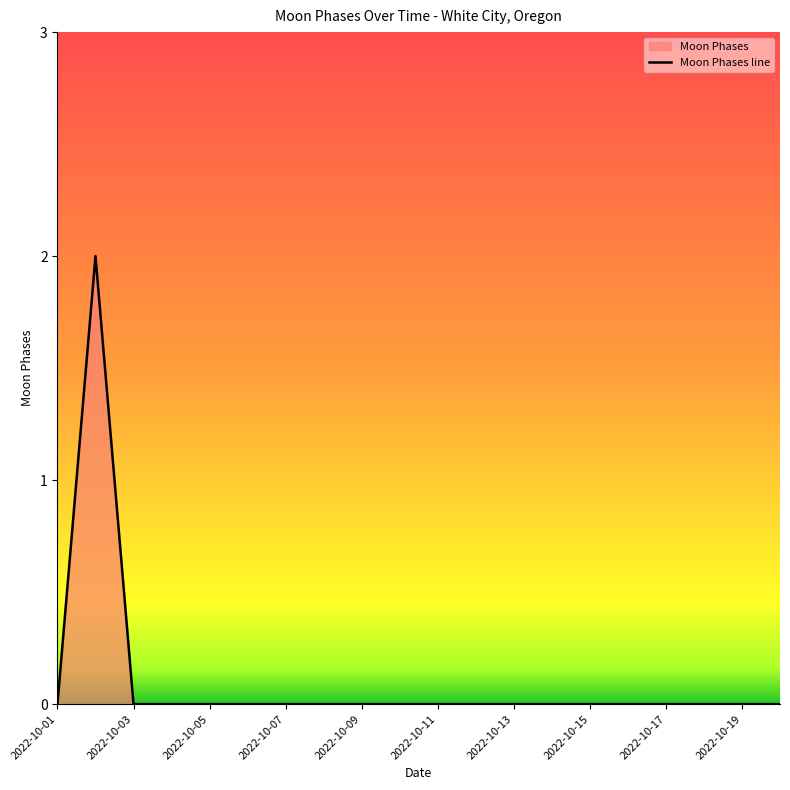

How many distinct data groups are displayed?

1